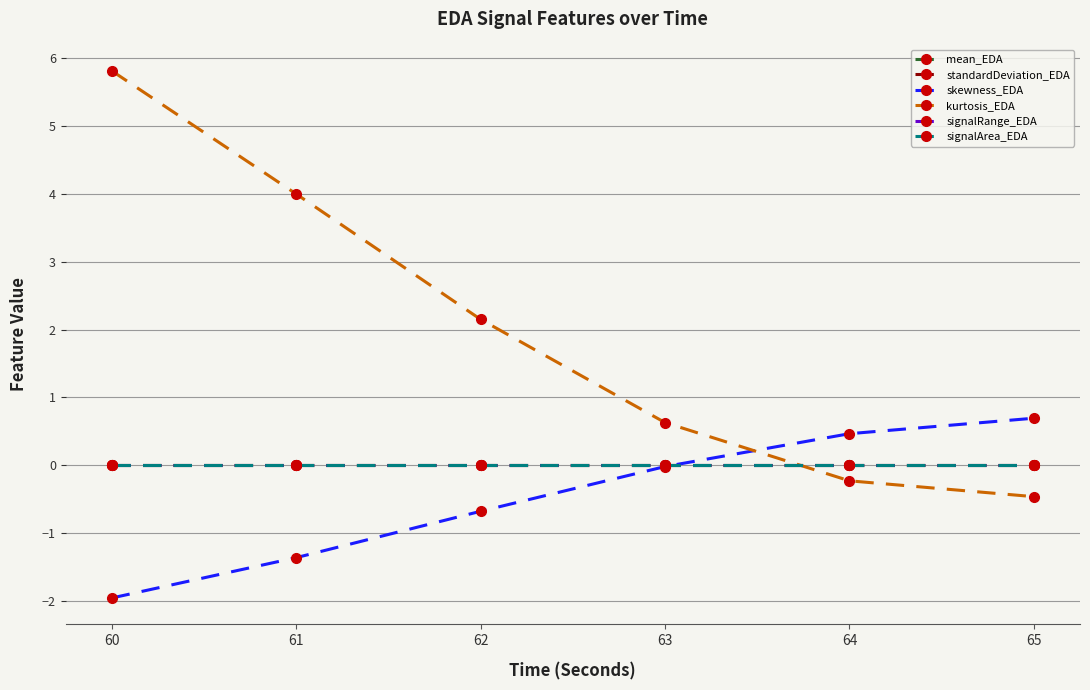

True or false: signalRange_EDA and signalArea_EDA cross at least once.

False